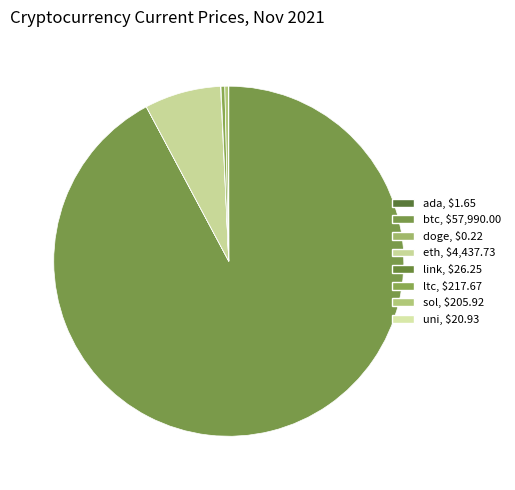

Does btc account for over 50% of the chart?

Yes